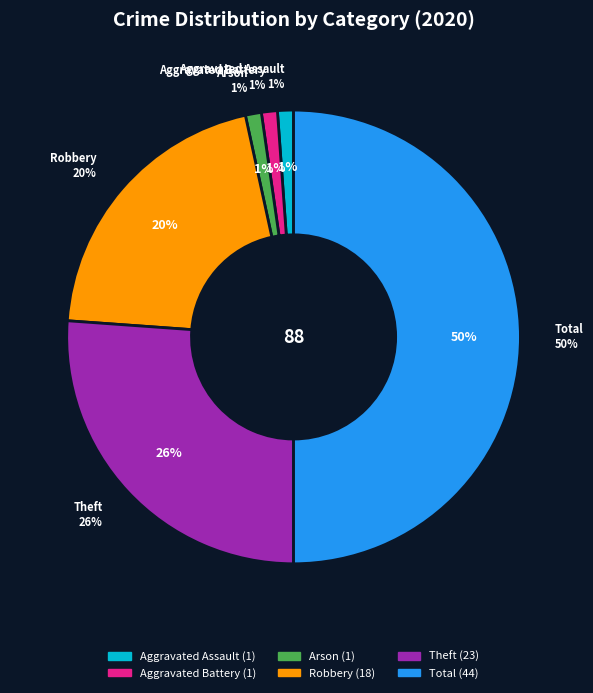

Which has a higher value, Aggravated Battery or Total?

Total